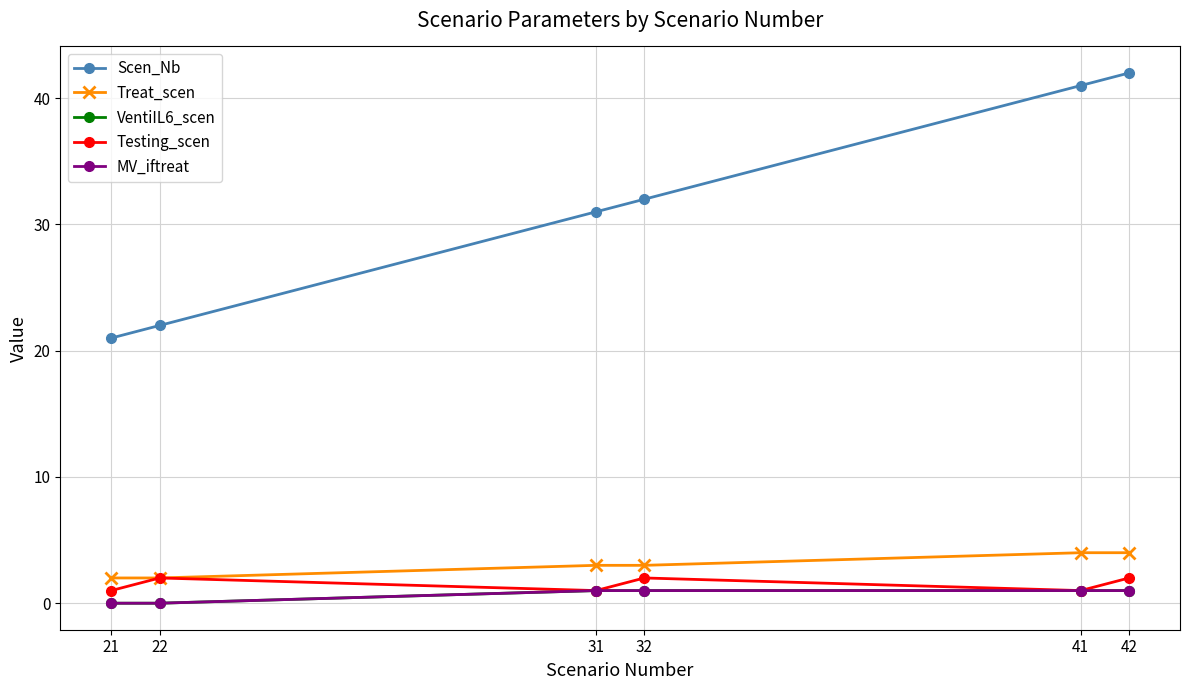

Does the chart have visible grid lines?

Yes